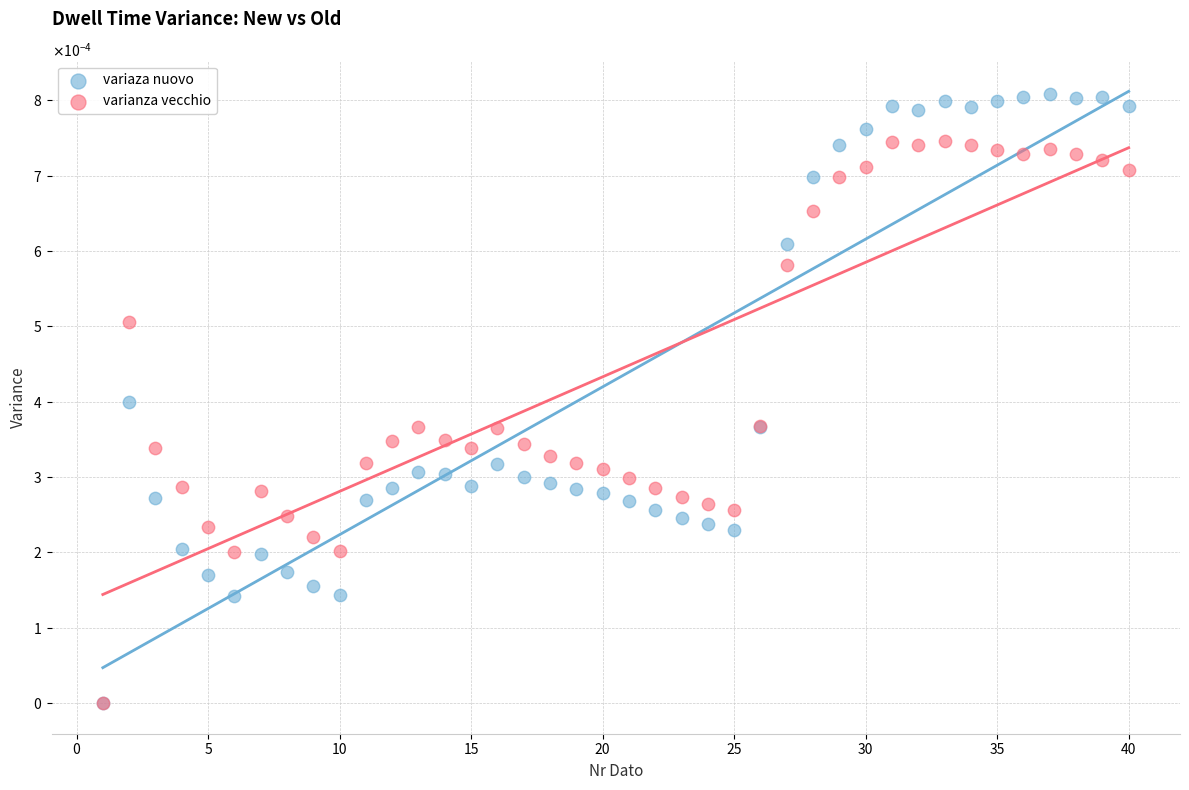

What are all the series names shown in the legend?

variaza nuovo, varianza vecchio